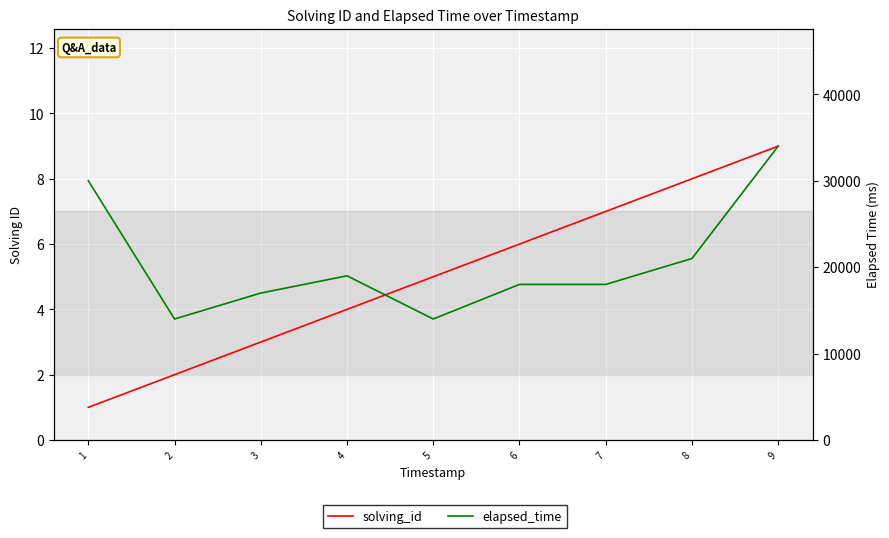

True or false: solving_id and elapsed_time cross at least once.

False